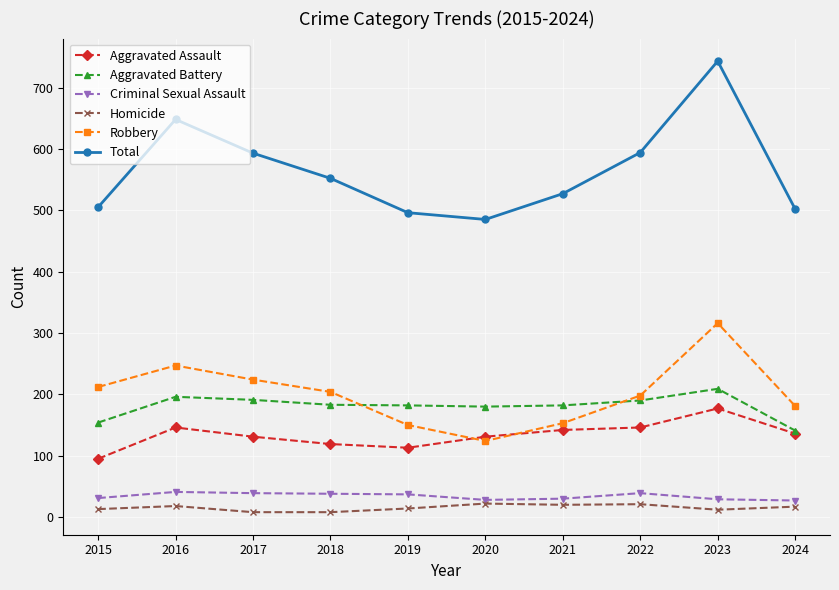

At which category does Total reach its first local peak?

2016